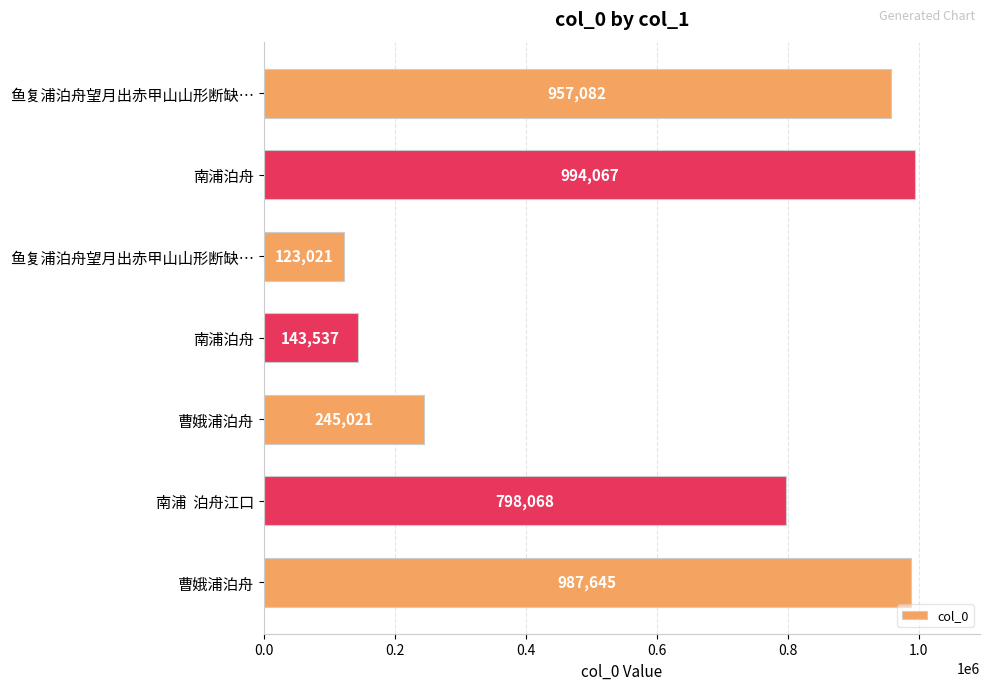

How many bars are there in total?

7